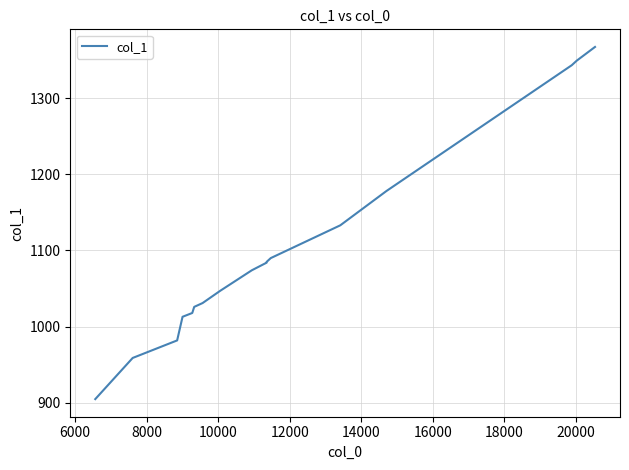

Is it true that the value at 14000 is 1810?

False